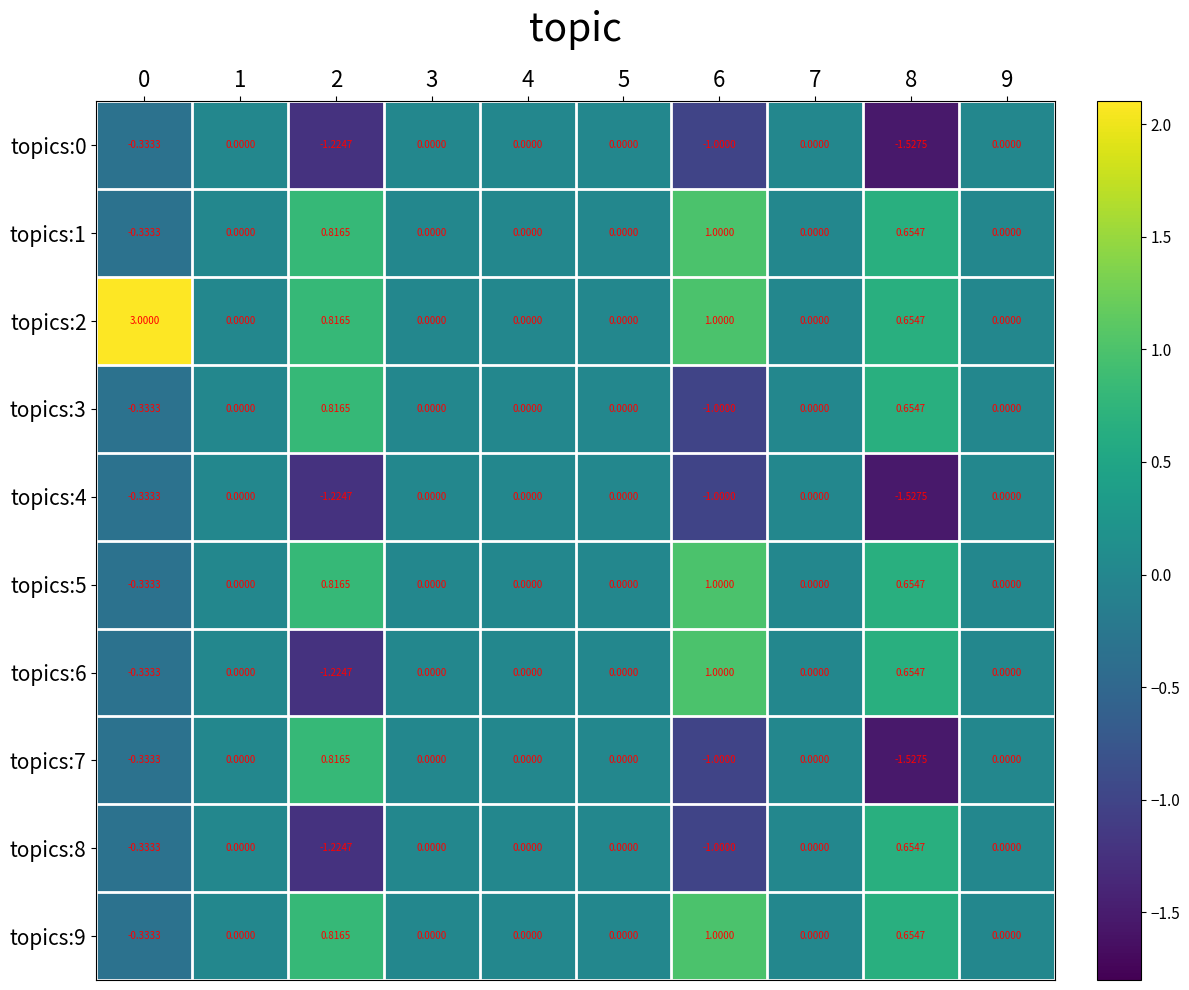

Count the number of data series in this chart.

10